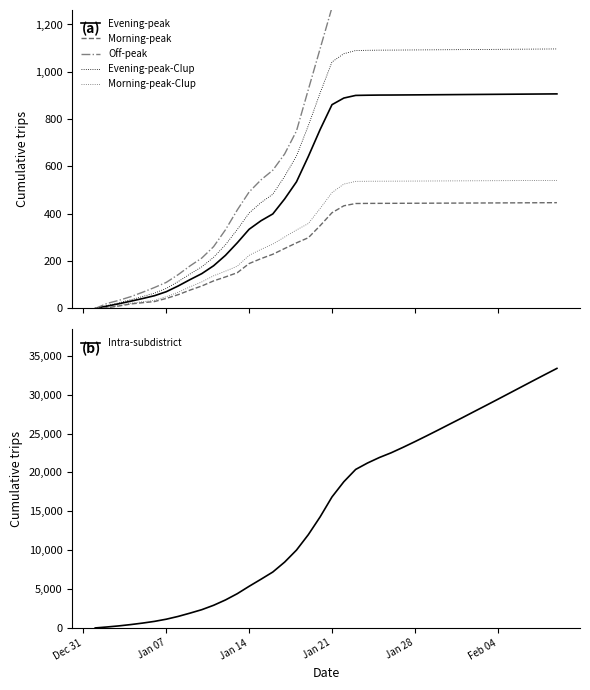

What is the highest value of the Morning-peak series?

447.1